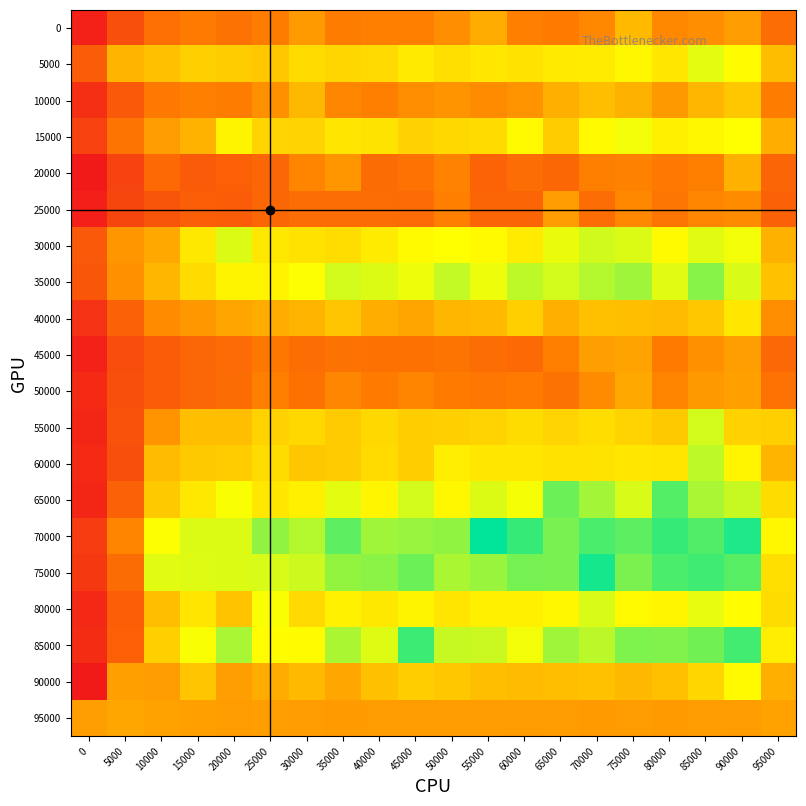

At how many categories does at least one series exceed 216?

18